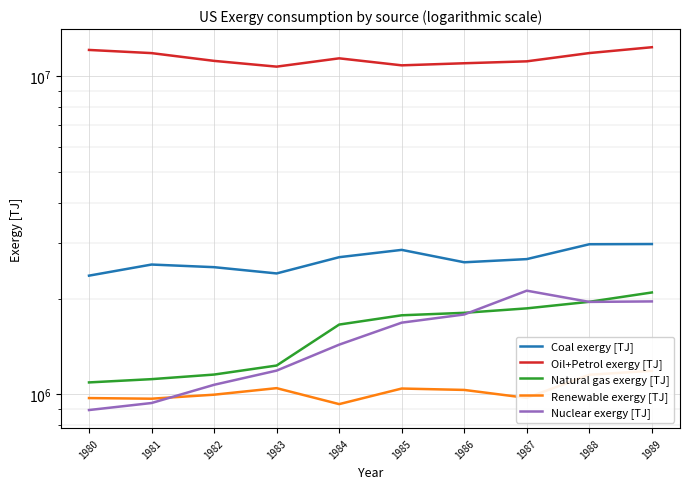

At 1980, list the series in order from smallest to largest.

Nuclear exergy [TJ], Renewable exergy [TJ], Natural gas exergy [TJ], Coal exergy [TJ], Oil+Petrol exergy [TJ]